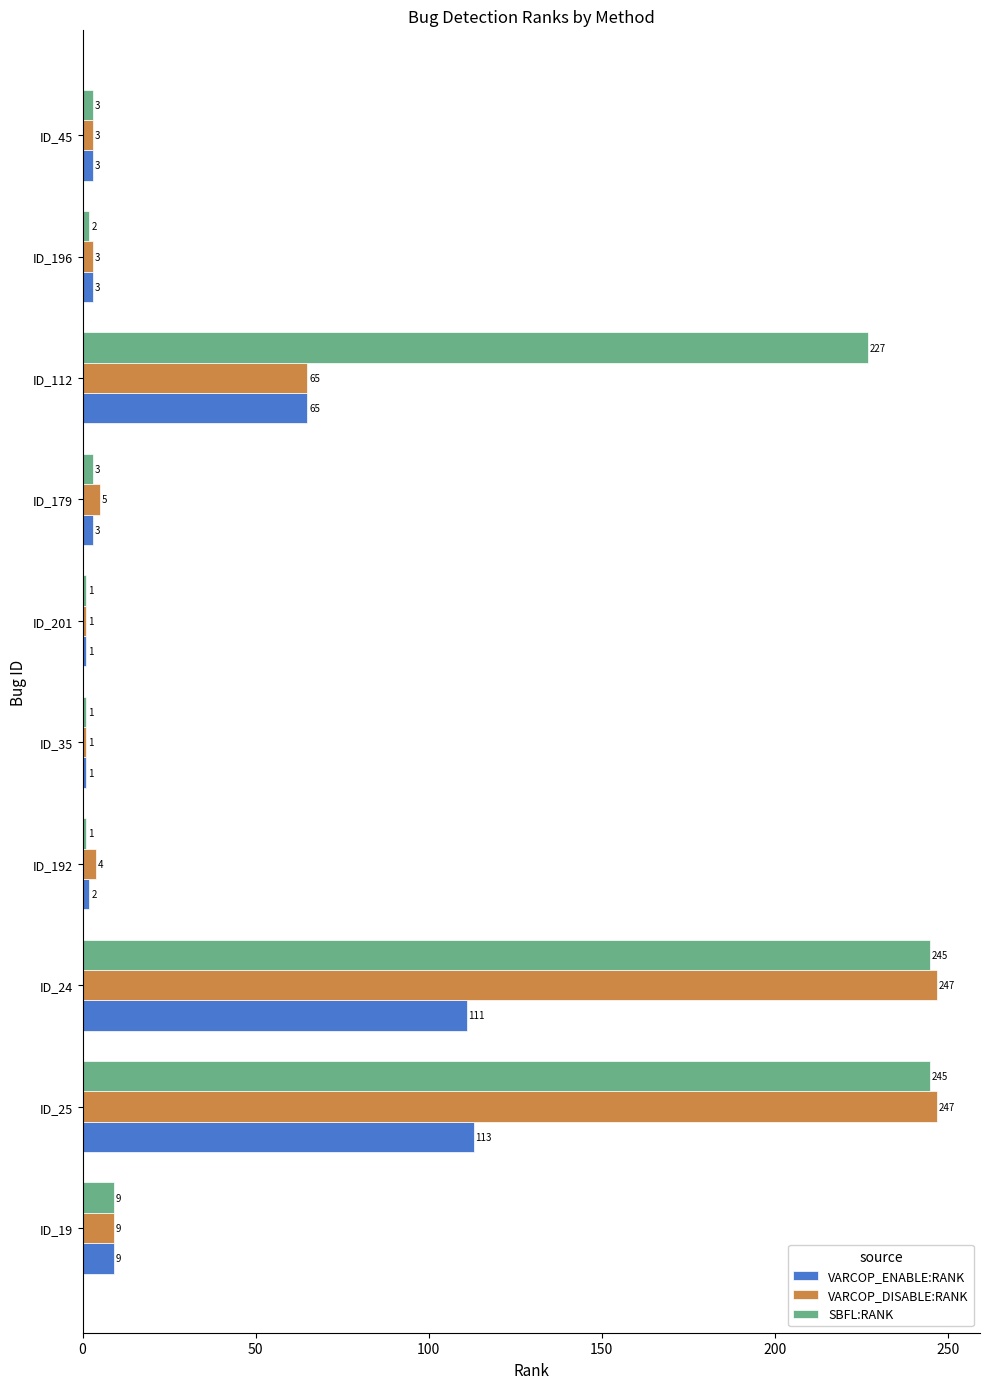

List the series in order of their overall mean, lowest first.

VARCOP_ENABLE:RANK, VARCOP_DISABLE:RANK, SBFL:RANK